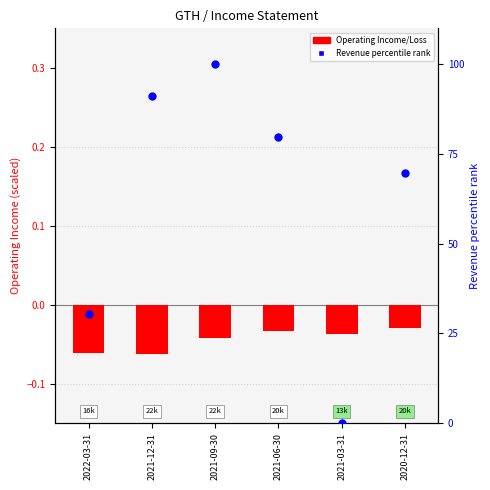

At how many categories does at least one series exceed 13?

5